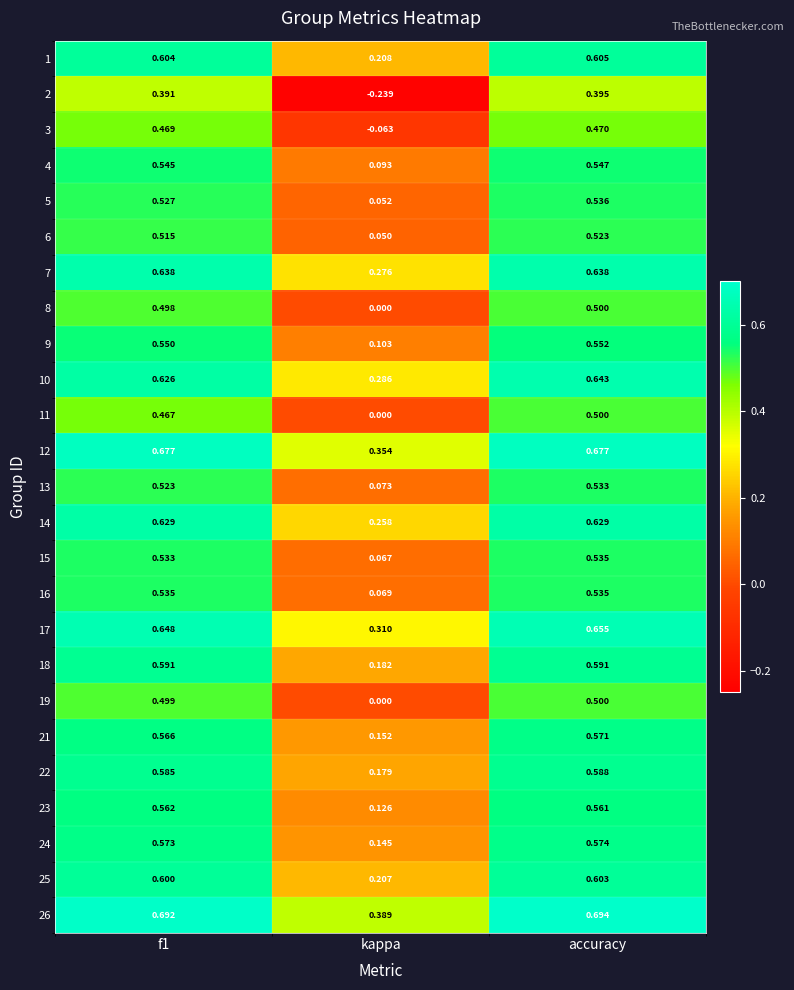

Which category has the highest value across all series?

accuracy